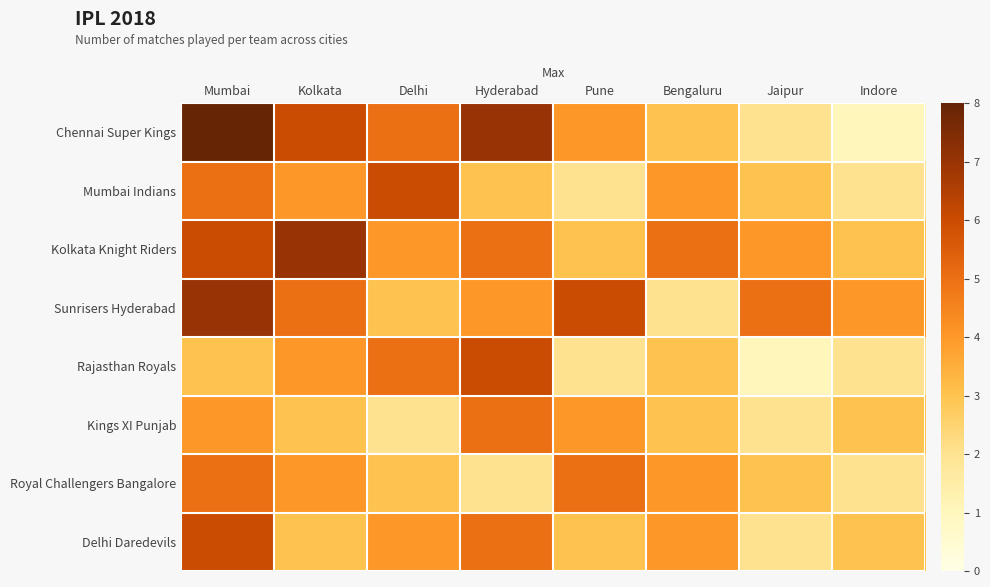

Reading left to right, extract all data points from this chart.

Chennai Super Kings: Mumbai=8	Kolkata=6	Delhi=5	Hyderabad=7	Pune=4	Bengaluru=3	Jaipur=2	Indore=1
Mumbai Indians: Mumbai=5	Kolkata=4	Delhi=6	Hyderabad=3	Pune=2	Bengaluru=4	Jaipur=3	Indore=2
Kolkata Knight Riders: Mumbai=6	Kolkata=7	Delhi=4	Hyderabad=5	Pune=3	Bengaluru=5	Jaipur=4	Indore=3
Sunrisers Hyderabad: Mumbai=7	Kolkata=5	Delhi=3	Hyderabad=4	Pune=6	Bengaluru=2	Jaipur=5	Indore=4
Rajasthan Royals: Mumbai=3	Kolkata=4	Delhi=5	Hyderabad=6	Pune=2	Bengaluru=3	Jaipur=1	Indore=2
Kings XI Punjab: Mumbai=4	Kolkata=3	Delhi=2	Hyderabad=5	Pune=4	Bengaluru=3	Jaipur=2	Indore=3
Royal Challengers Bangalore: Mumbai=5	Kolkata=4	Delhi=3	Hyderabad=2	Pune=5	Bengaluru=4	Jaipur=3	Indore=2
Delhi Daredevils: Mumbai=6	Kolkata=3	Delhi=4	Hyderabad=5	Pune=3	Bengaluru=4	Jaipur=2	Indore=3